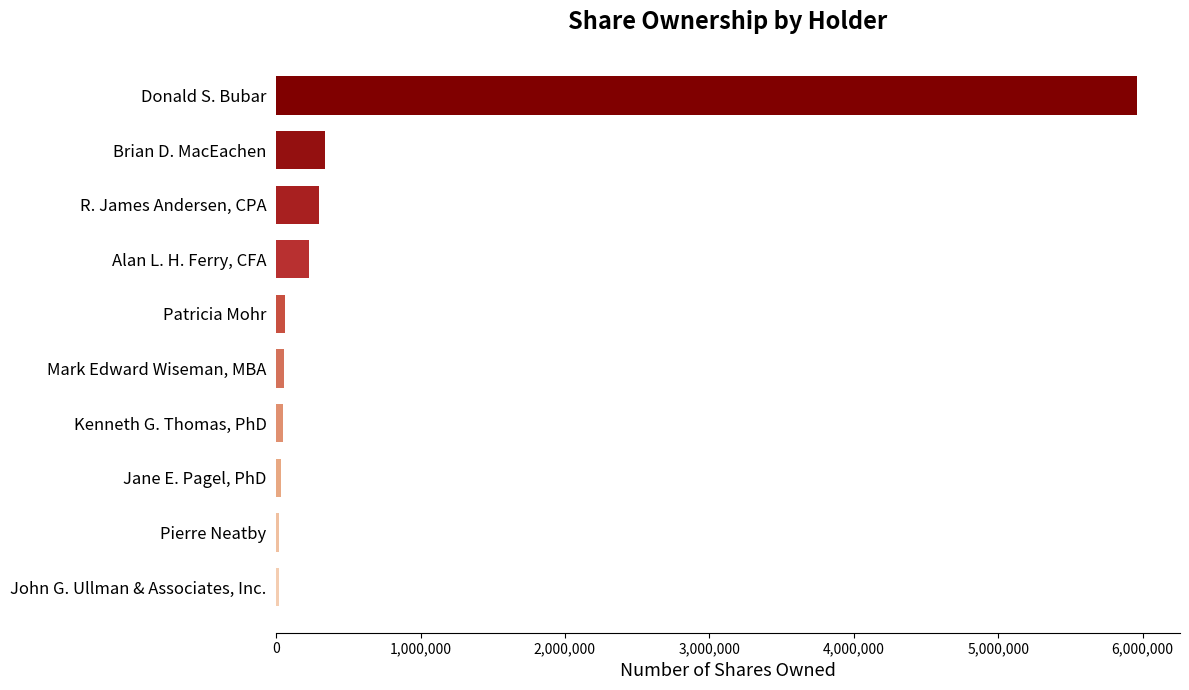

The chart shows a value of 5961100 at Donald S. Bubar. True or false?

True